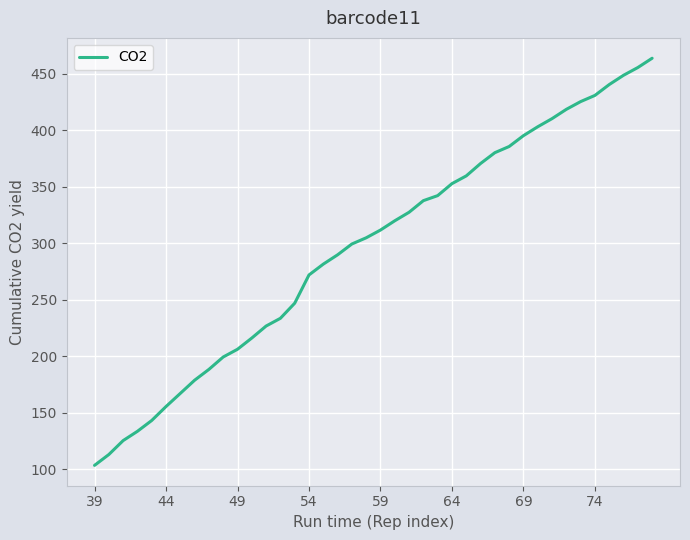

How many categories are shown in the chart?

40